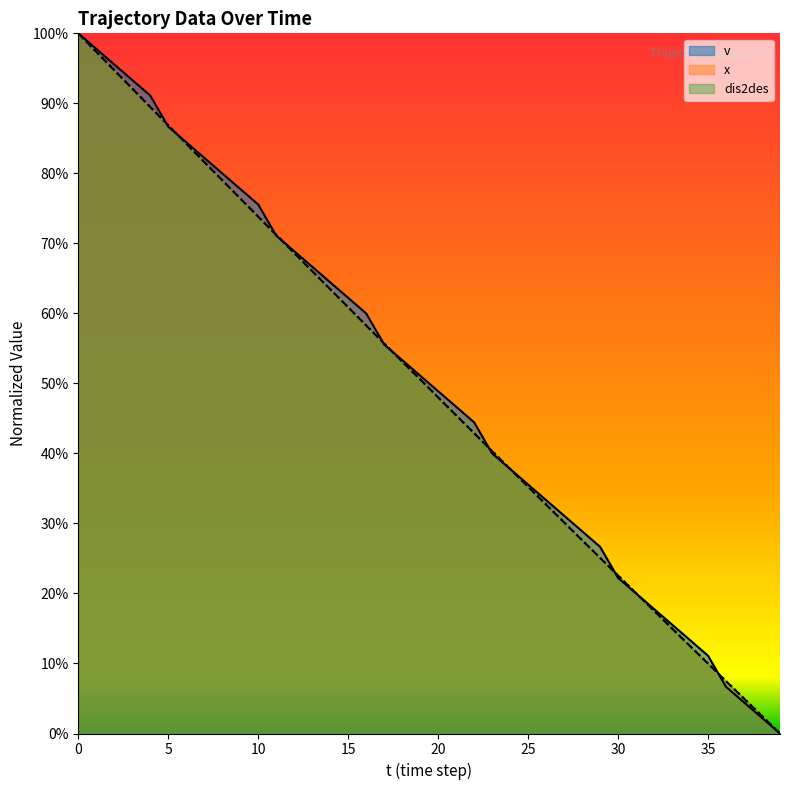

True or false: dis2des and v intersect in this chart.

True